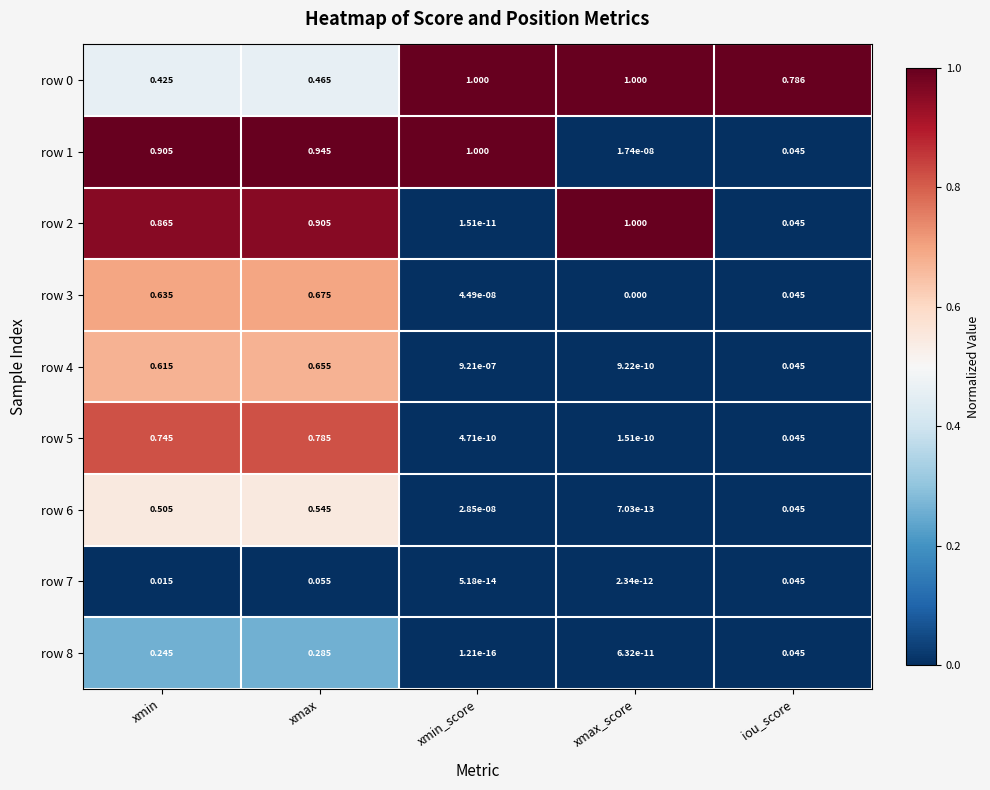

List the labels in order of row 7 value, largest first.

xmax, iou_score, xmin, xmax_score, xmin_score